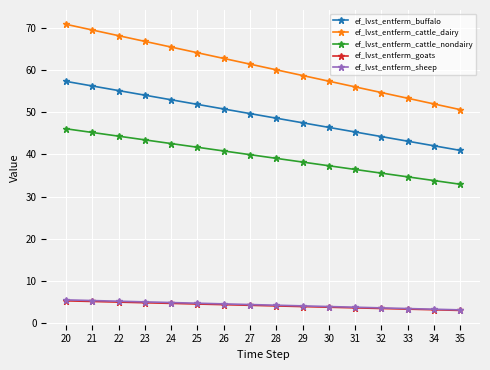

Which series changed the most between 24 and 27?

ef_lvst_entferm_cattle_dairy